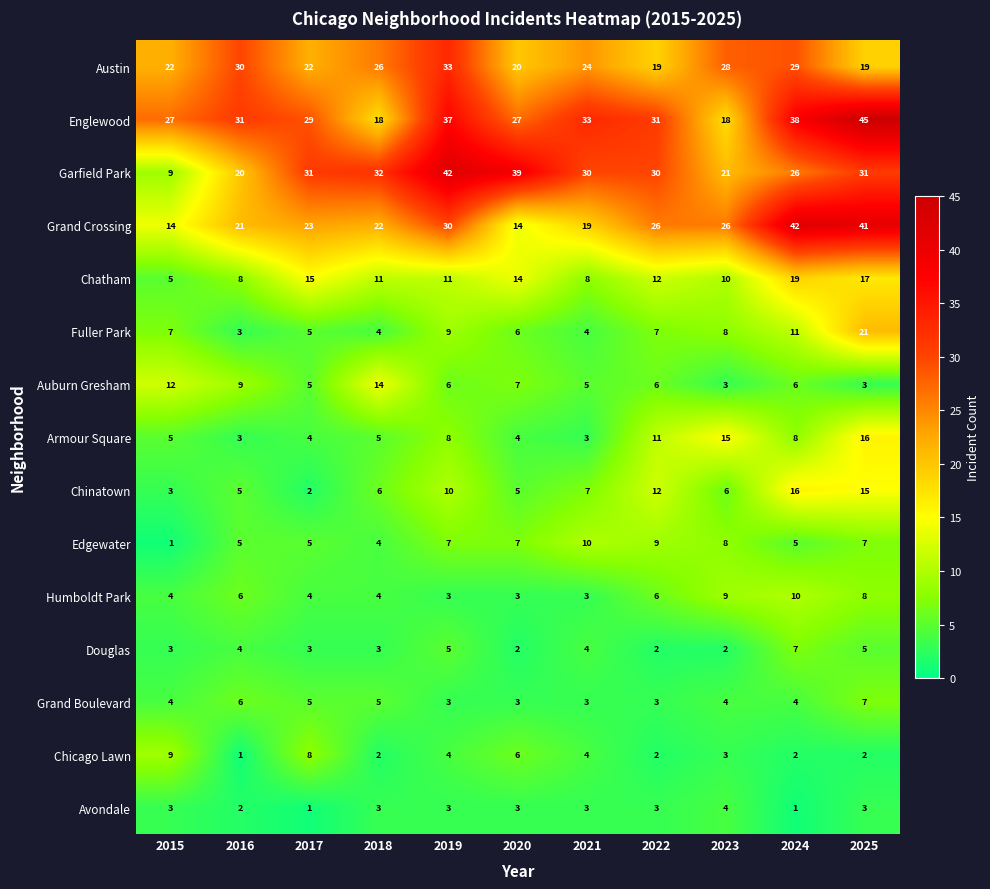

At which category does the chart reach its peak across all series?

2025